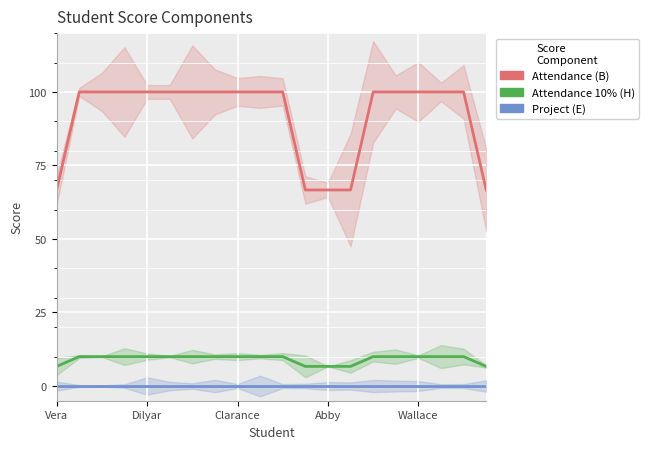

Which series has the largest total across all categories?

Attendance (B)